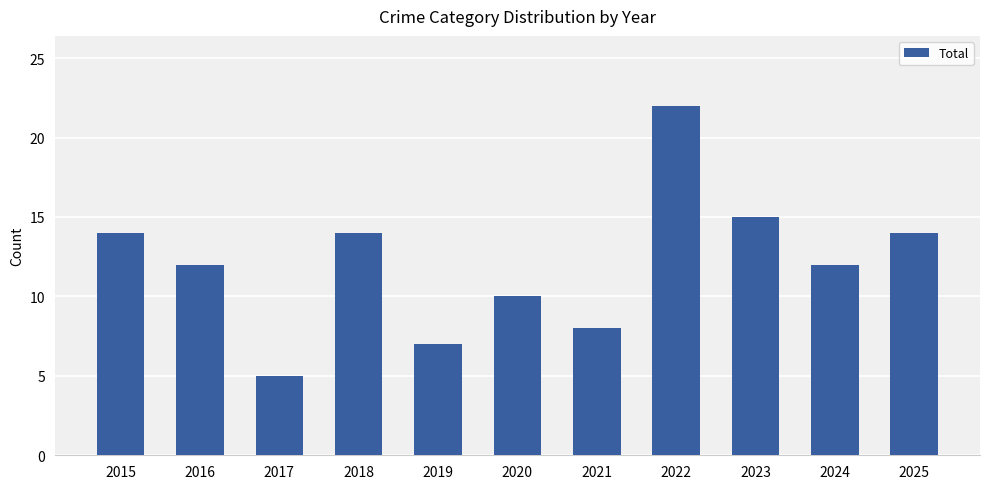

Between 2021 and 2016, which is larger?

2016